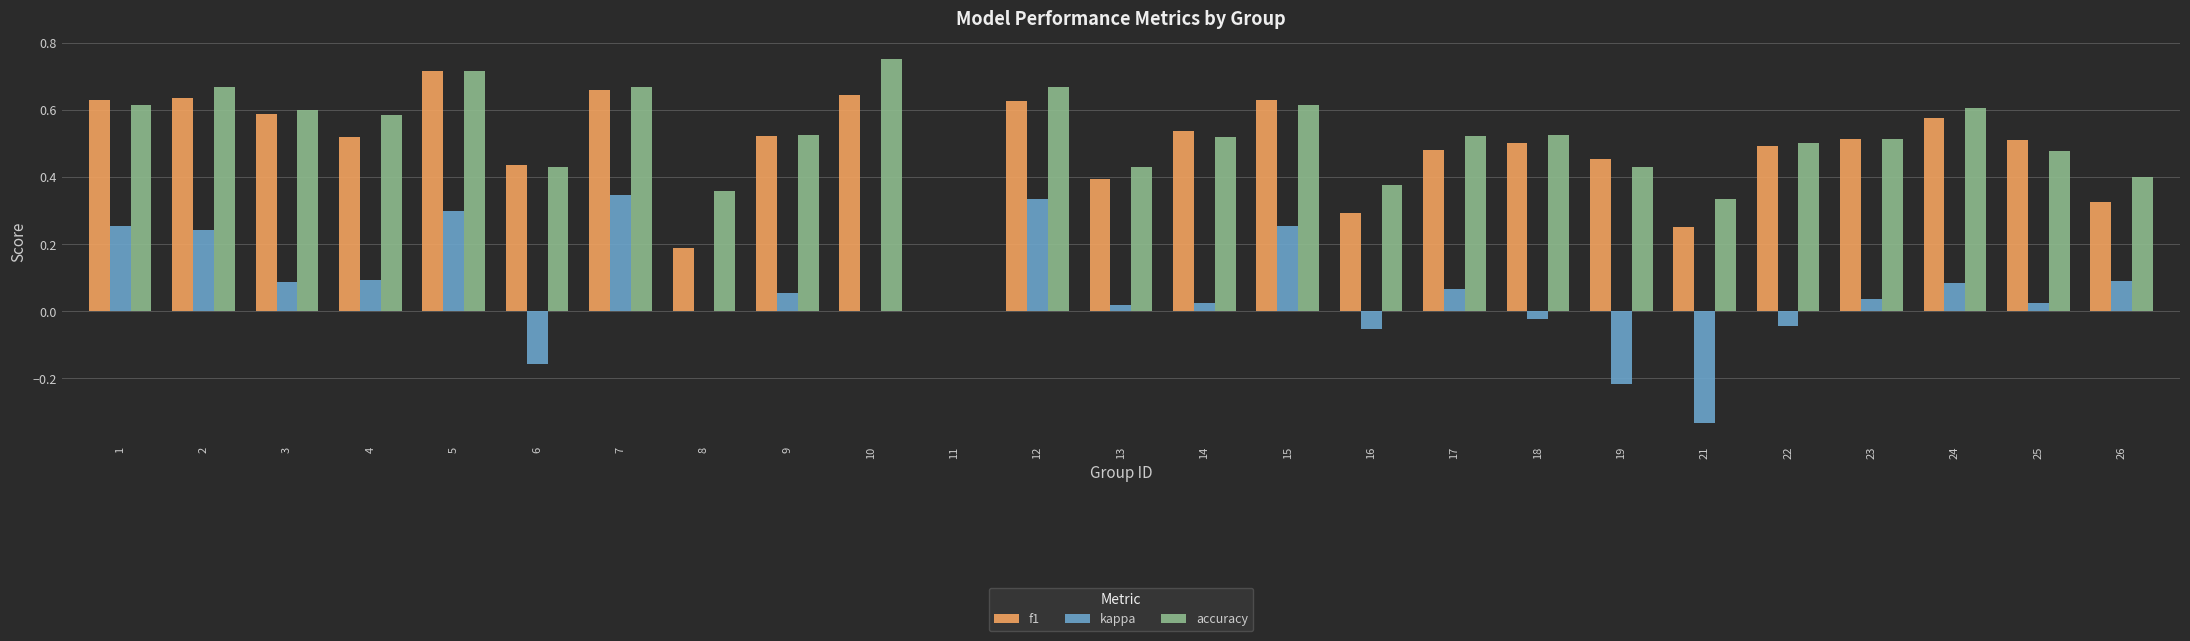

Which series has the largest total across all categories?

accuracy